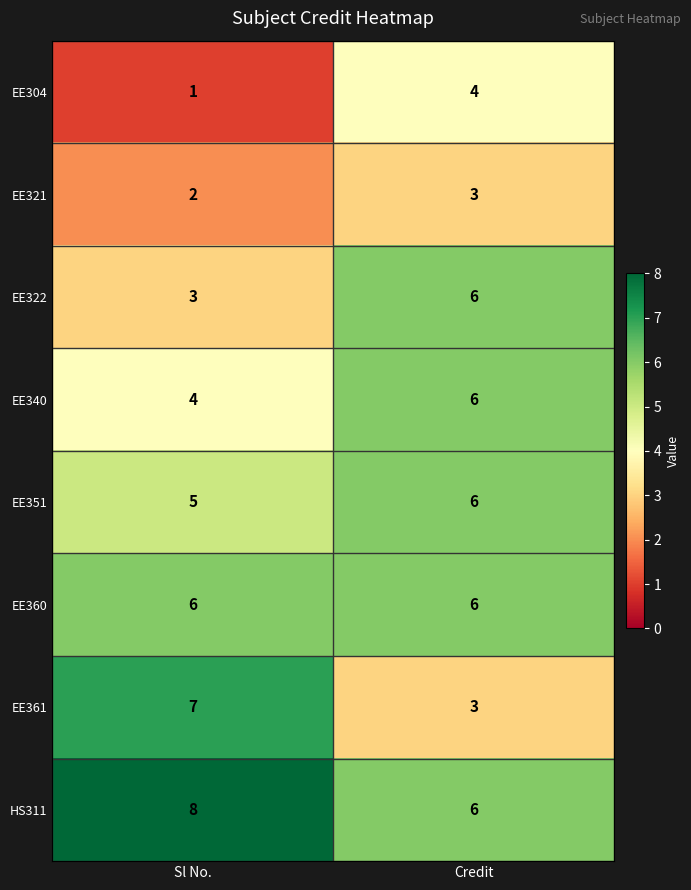

Which series has the widest spread of values?

EE361